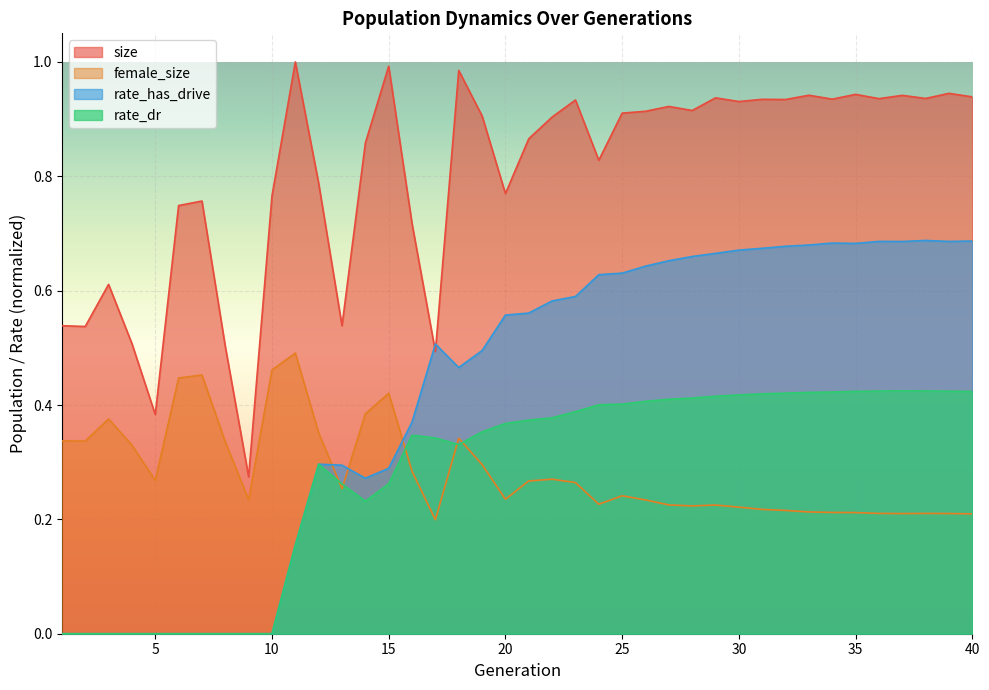

What is the difference between the maximum and second lowest values in the rate_has_drive series?

0.7